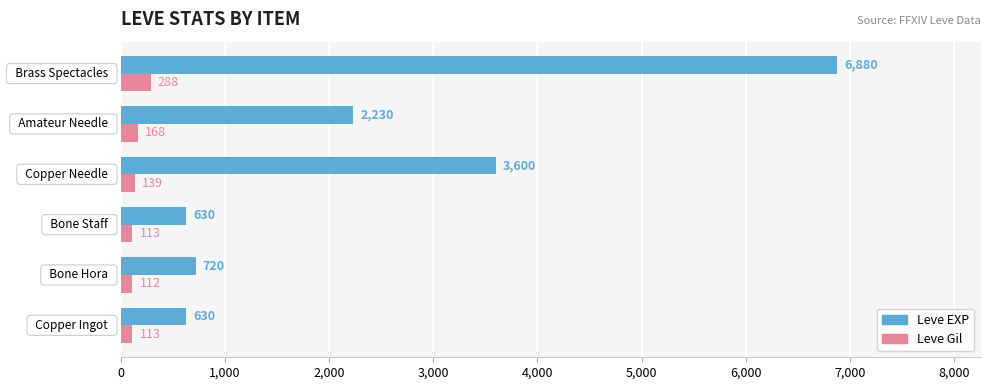

What is the difference between the maximum and minimum values in the Leve Gil series?

176